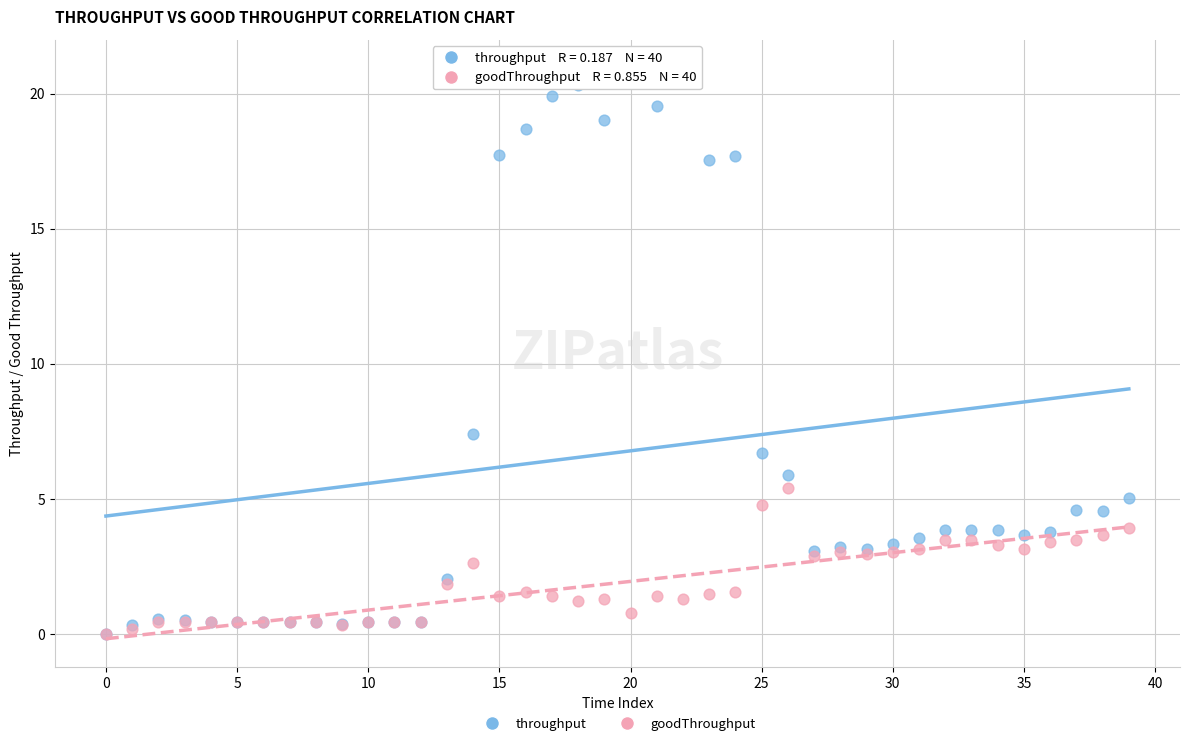

Across all series, what Y value is closest to 10?

7.4